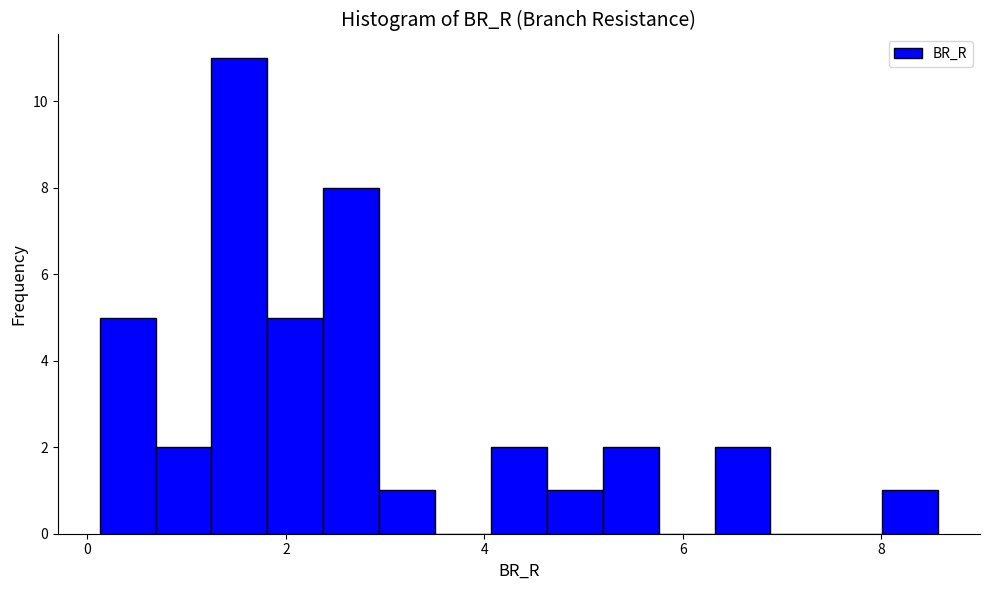

Around what value on the x-axis is the tallest bar? Give the approximate position of its centre, as read against the axis.

1.6